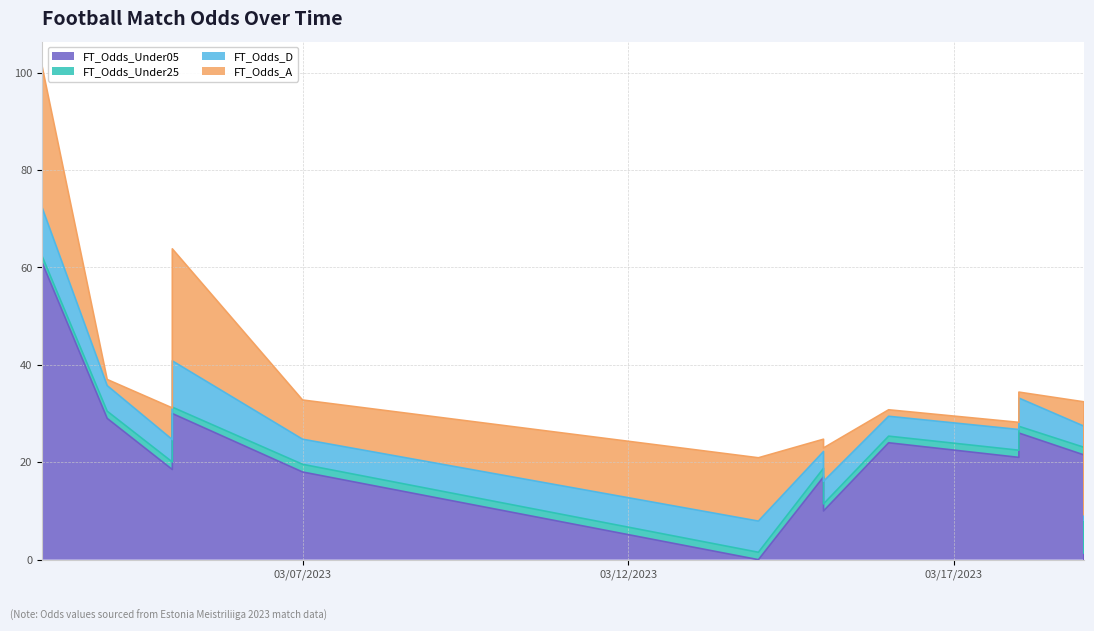

How many lines are shown in the chart?

4